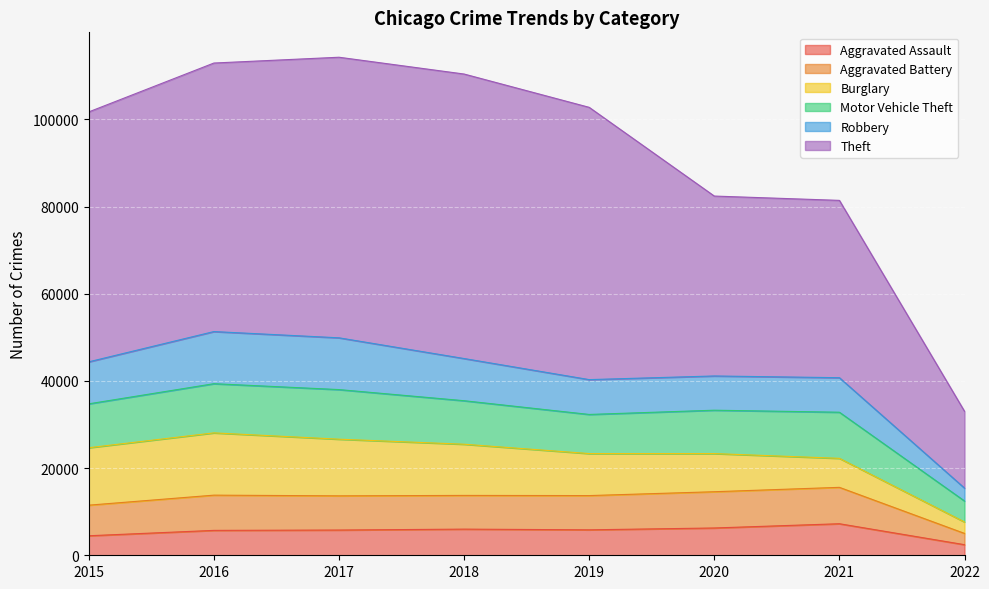

What is the total value across all series at 2017?

114279